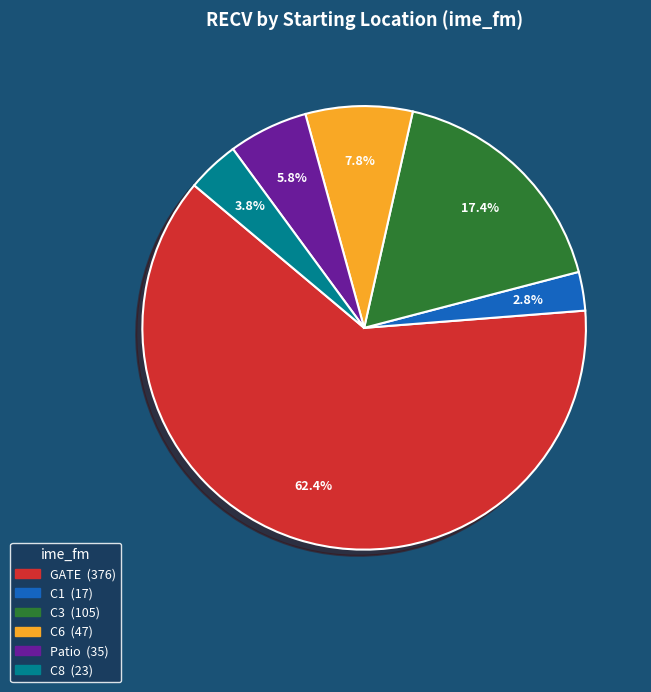

Is there a majority slice in this chart?

Yes